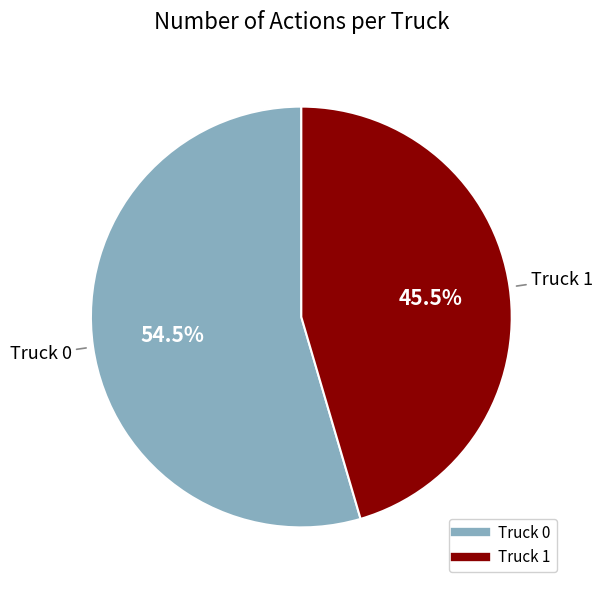

Is the sum of Truck 0 and Truck 1 greater than half?

Yes